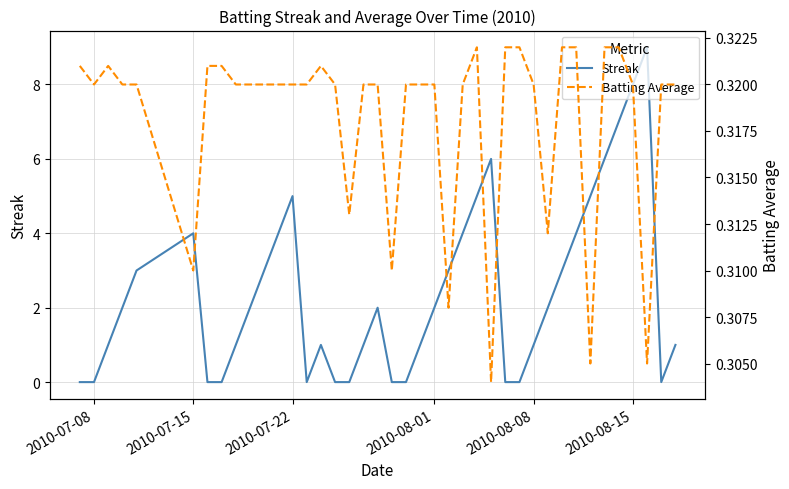

Is the value of Streak at 6 greater than the value of Batting Average at 20?

No